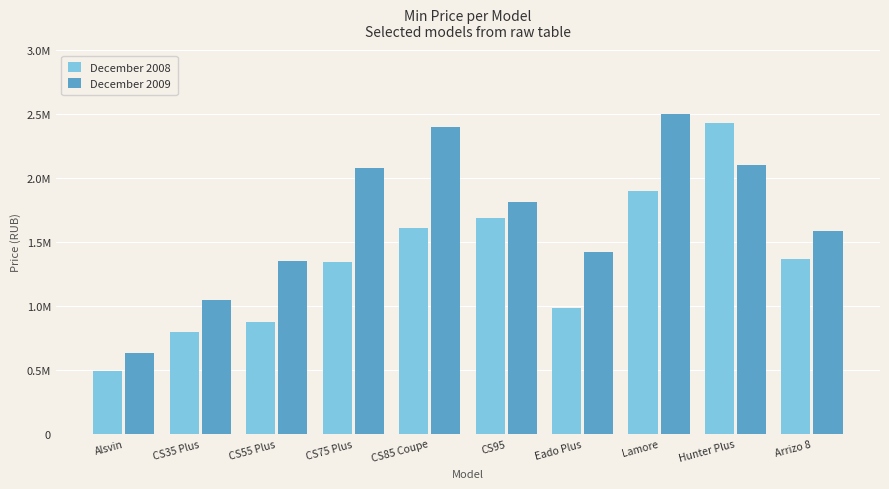

Which category has the lowest value across all series?

Alsvin